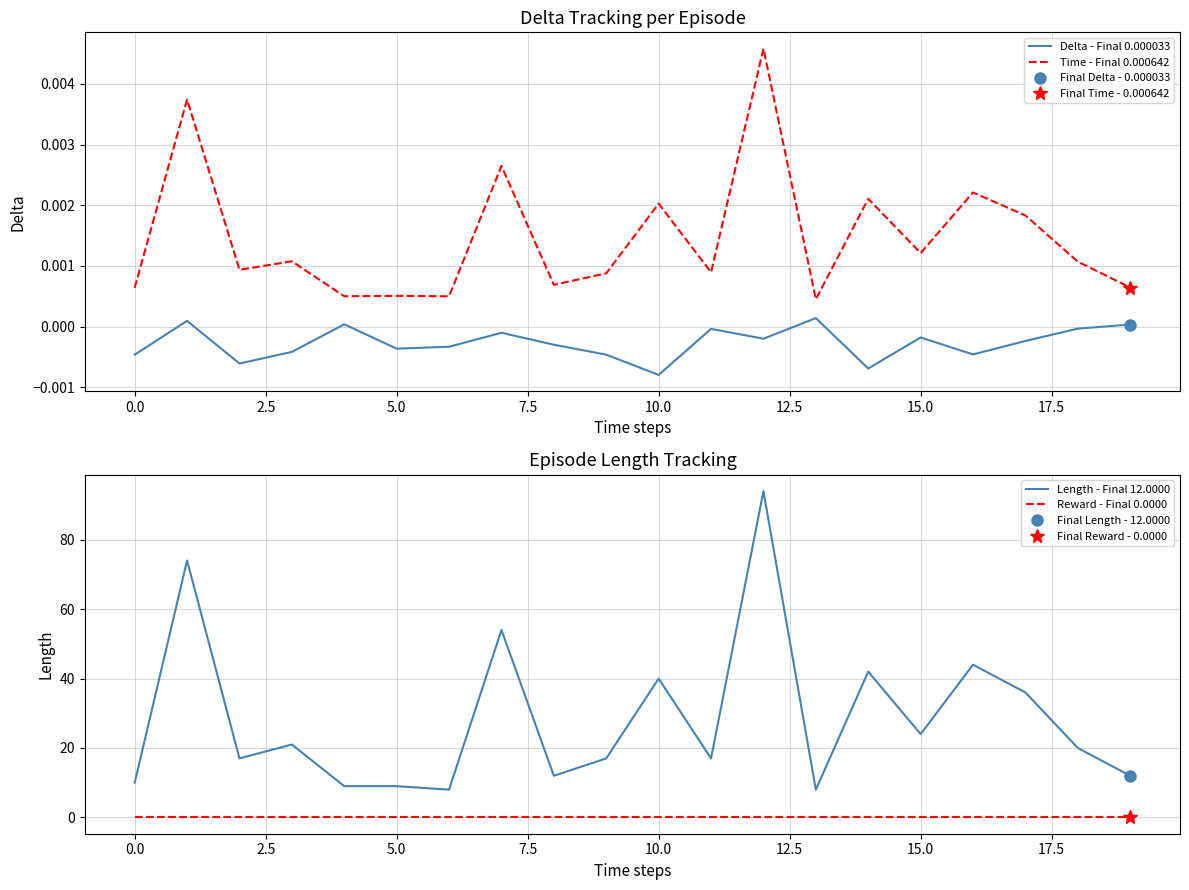

True or false: Delta - Final 0.000033 has more than 1 points higher than both neighbors.

True